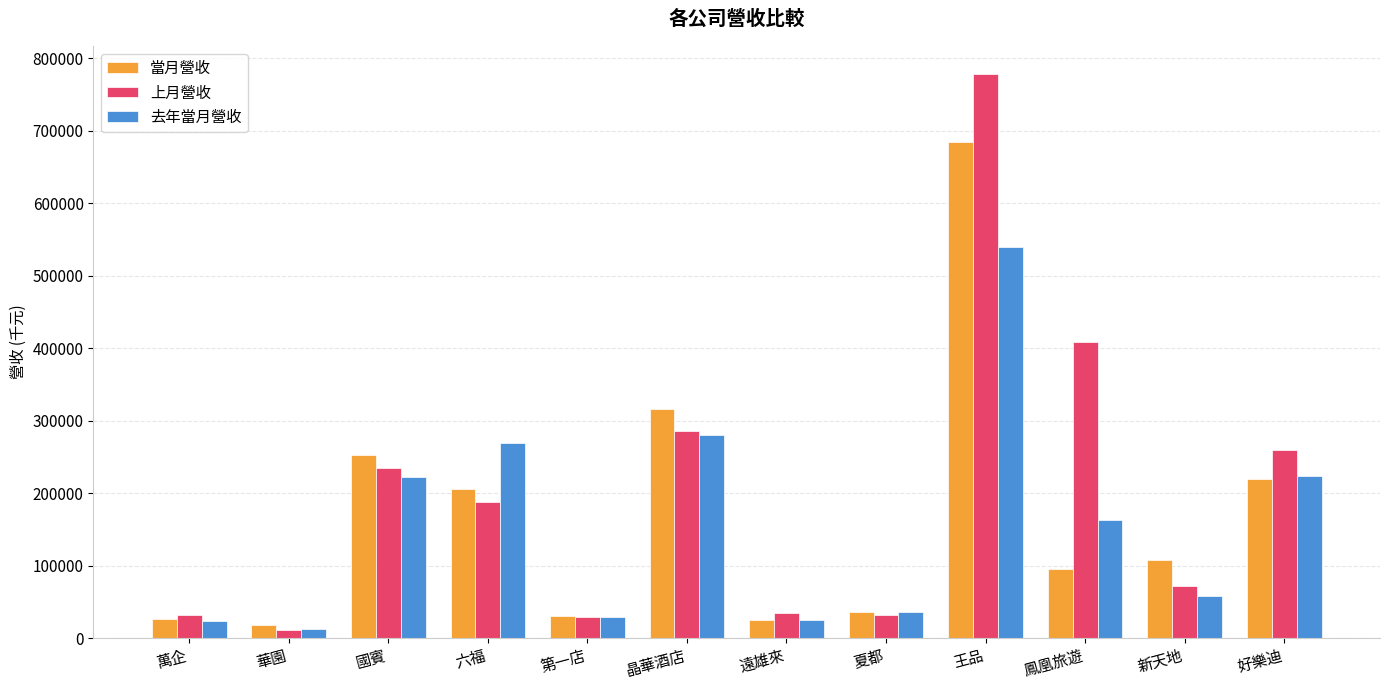

Rank the series by their maximum value, from highest to lowest.

上月營收, 當月營收, 去年當月營收